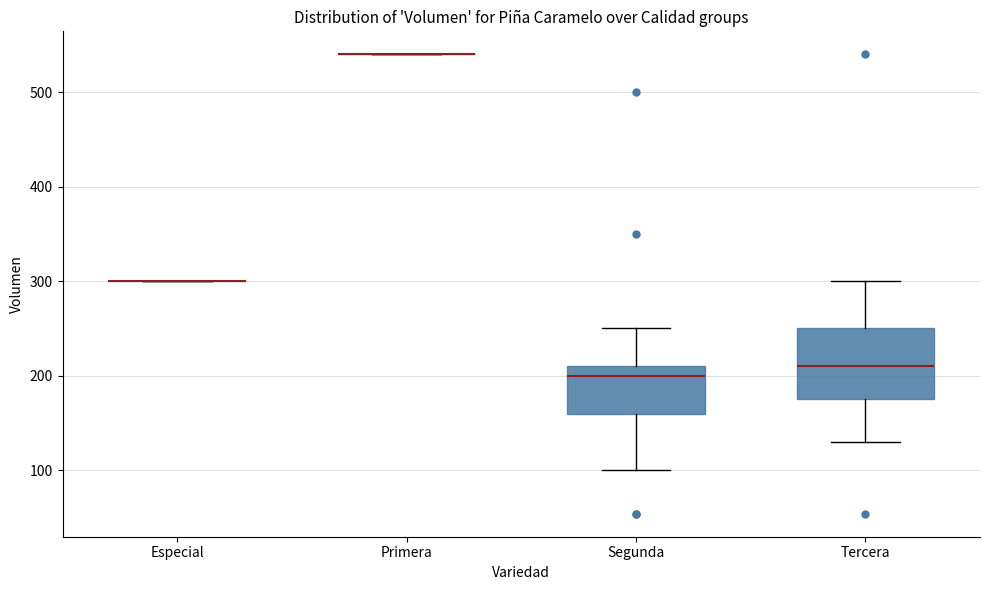

Reading left to right, read every box against the y-axis: the position of its median line, the range the box covers, and the ends of its whiskers. The values are not printed on the chart, so give them approximately, as read against the axis.

Especial: box collapsed to a line at 300, whiskers 300 to 300
Primera: box collapsed to a line at 540, whiskers 540 to 540
Segunda: median 200, box 160 to 210, whiskers 100 to 250
Tercera: median 210, box 180 to 250, whiskers 130 to 300